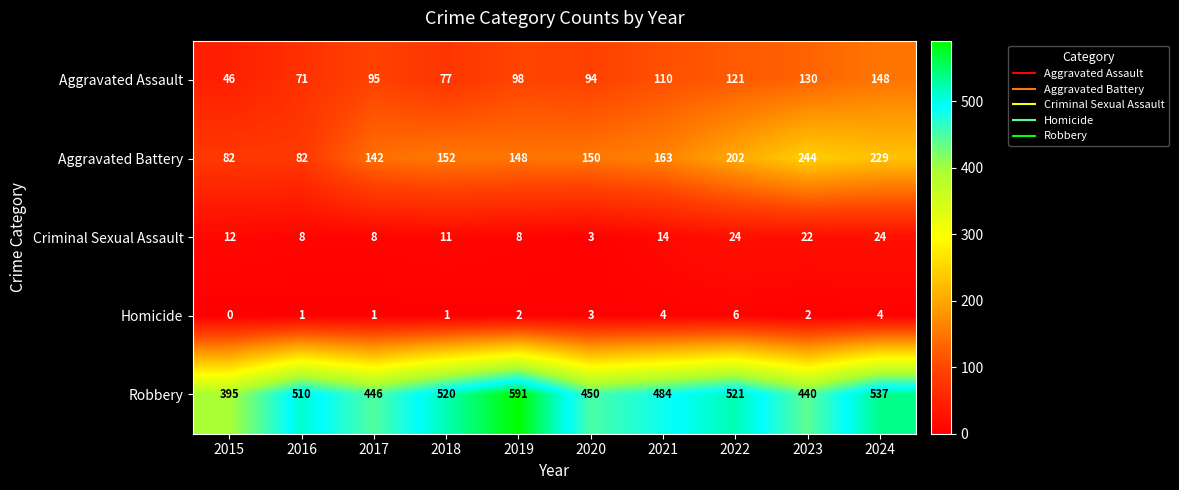

At which label does Aggravated Battery reach its peak?

2023